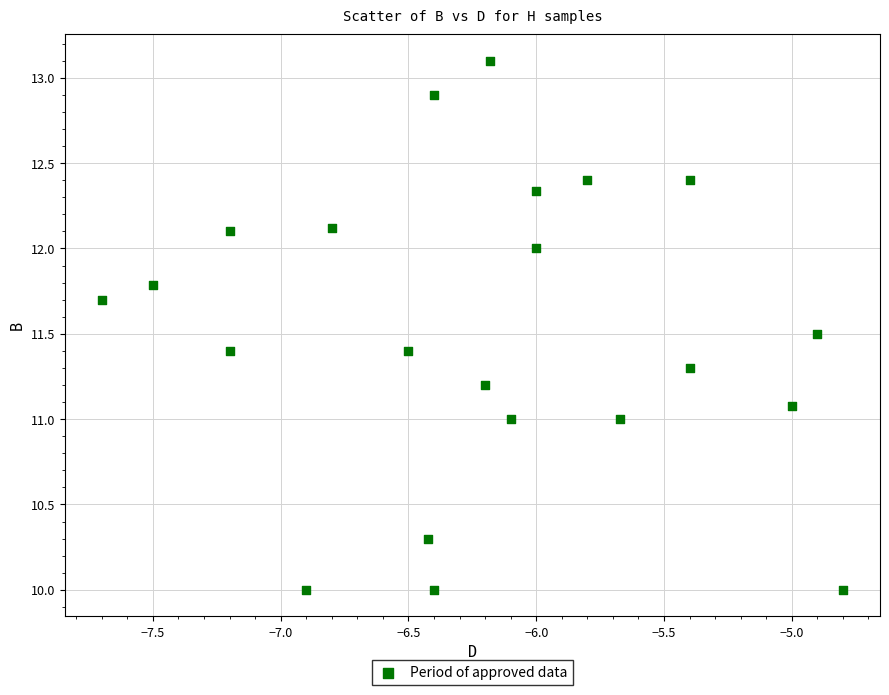

What is the range of X values (max minus min)?

2.9